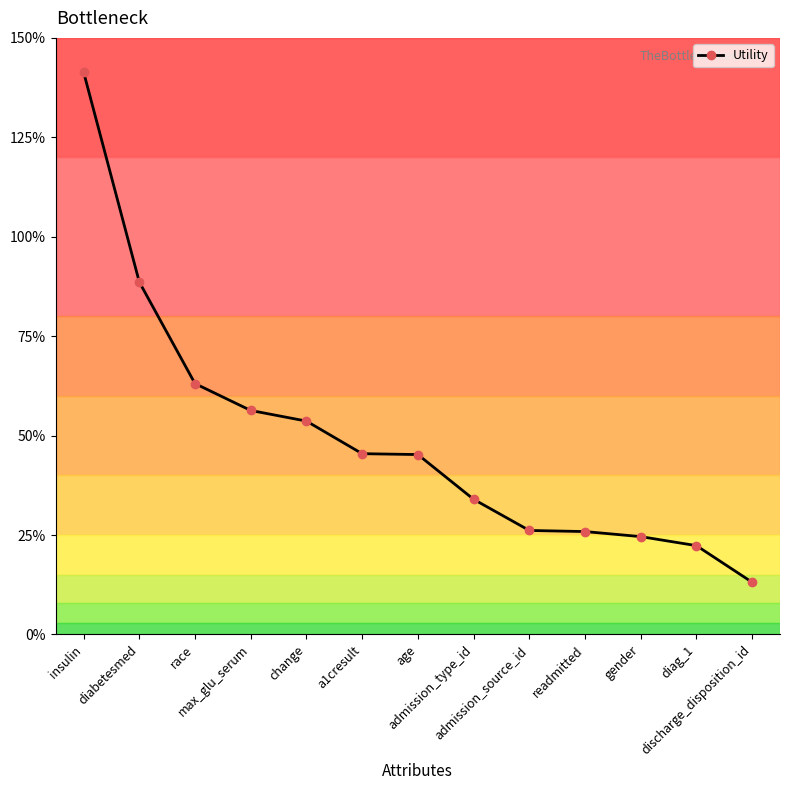

List the labels in order of value, largest first.

insulin, diabetesmed, race, max_glu_serum, change, a1cresult, age, admission_type_id, admission_source_id, readmitted, gender, diag_1, discharge_disposition_id